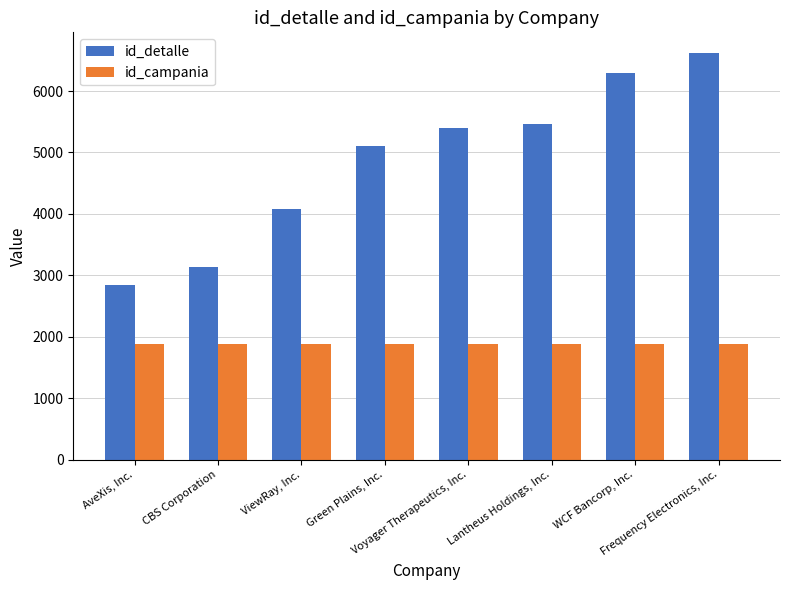

Reading right to left, extract all data points from this chart.

id_detalle: Frequency Electronics, Inc.=6624	WCF Bancorp, Inc.=6291	Lantheus Holdings, Inc.=5455	Voyager Therapeutics, Inc.=5392	Green Plains, Inc.=5102	ViewRay, Inc.=4084	CBS Corporation=3138	AveXis, Inc.=2840
id_campania: Frequency Electronics, Inc.=1882	WCF Bancorp, Inc.=1882	Lantheus Holdings, Inc.=1882	Voyager Therapeutics, Inc.=1882	Green Plains, Inc.=1882	ViewRay, Inc.=1882	CBS Corporation=1882	AveXis, Inc.=1882